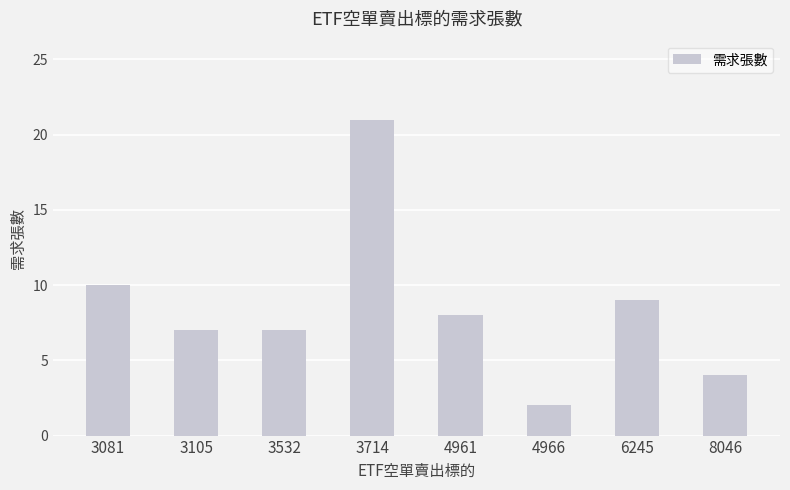

Which has a higher value, 3532 or 4966?

3532